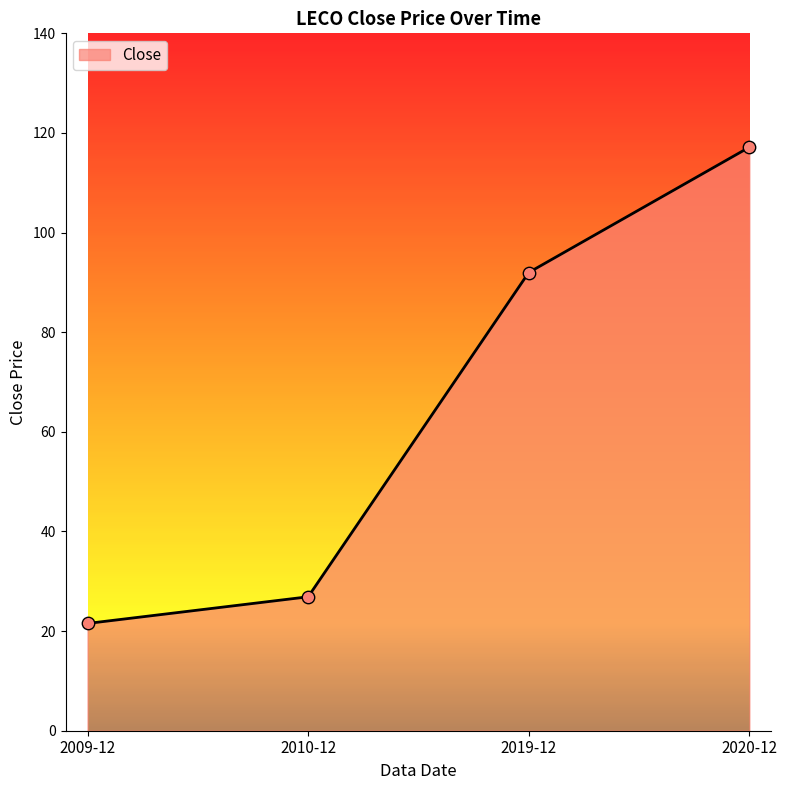

Approximately how many times larger is the value at 2019-12 compared to 2020-12?

0.8